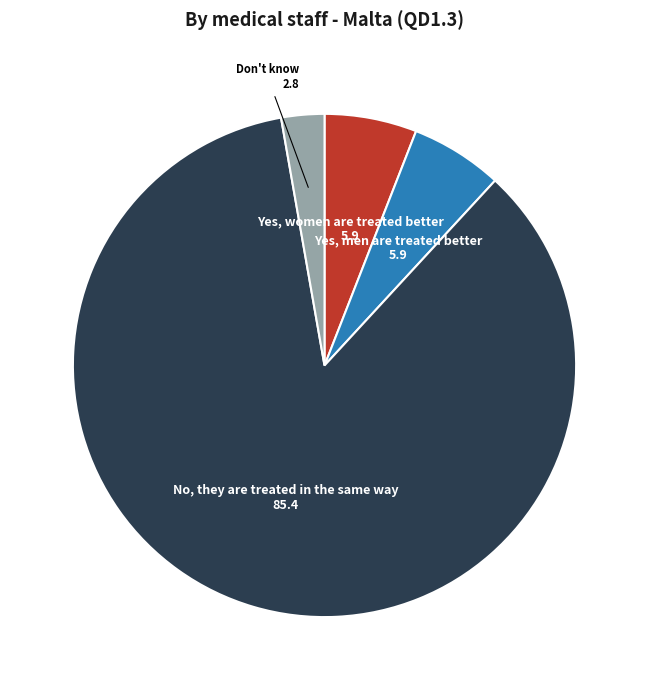

Is there a majority slice in this chart?

Yes